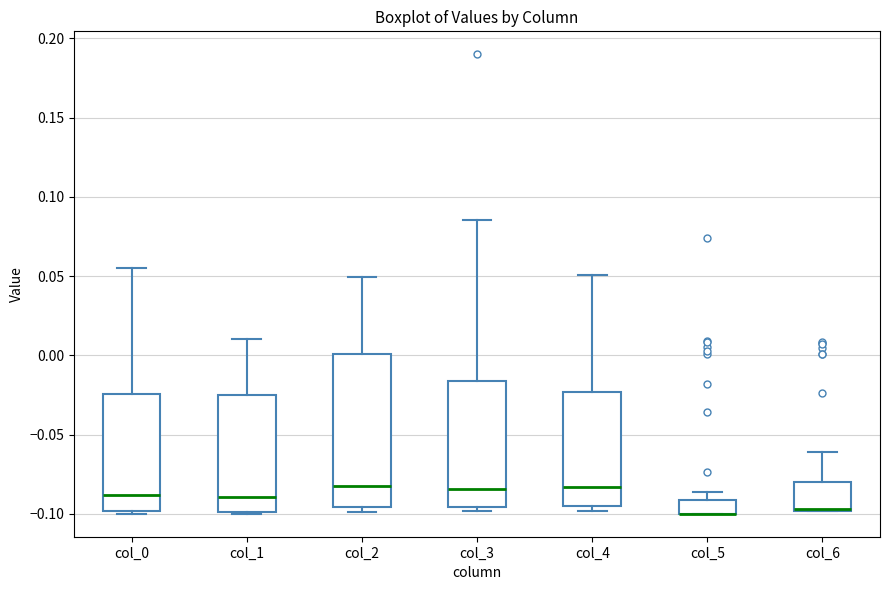

Reading left to right, read every box against the y-axis: the position of its median line, the range the box covers, and the ends of its whiskers. The values are not printed on the chart, so give them approximately, as read against the axis.

col_0: median -0.090, box -0.100 to -0.025, whiskers -0.100 (just below the box's lower edge) to 0.055
col_1: median -0.090, box -0.100 to -0.025, whiskers -0.100 to 0.010
col_2: median -0.080, box -0.095 to 0.000, whiskers -0.100 to 0.050
col_3: median -0.085, box -0.095 to -0.015, whiskers -0.100 to 0.085
col_4: median -0.085, box -0.095 to -0.025, whiskers -0.100 to 0.050
col_5: median -0.100 (drawn on the box's lower edge), box -0.100 to -0.090, whiskers -0.100 to -0.085
col_6: median -0.095 (drawn on the box's lower edge), box -0.100 to -0.080, whiskers -0.100 to -0.060